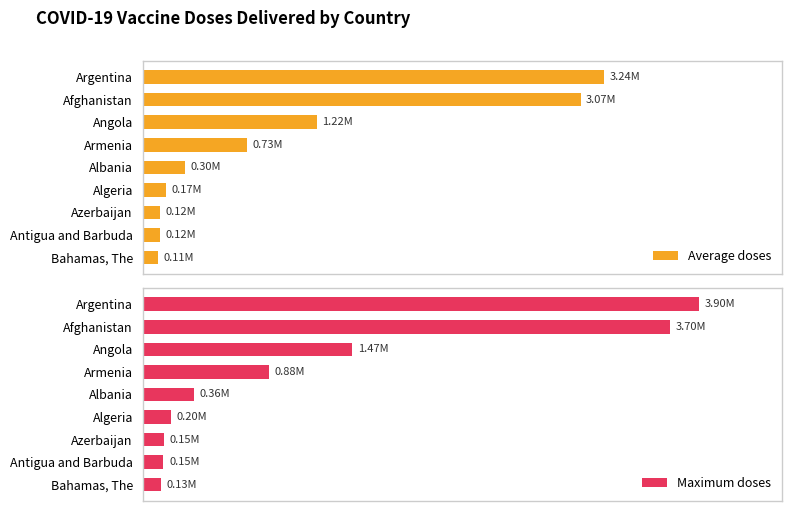

How many categories are shown in the chart?

9